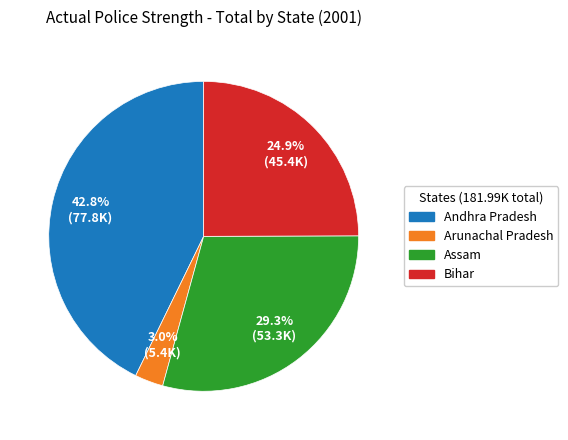

To the nearest percent, what is the difference between the Andhra Pradesh and Arunachal Pradesh slice percentages?

40%